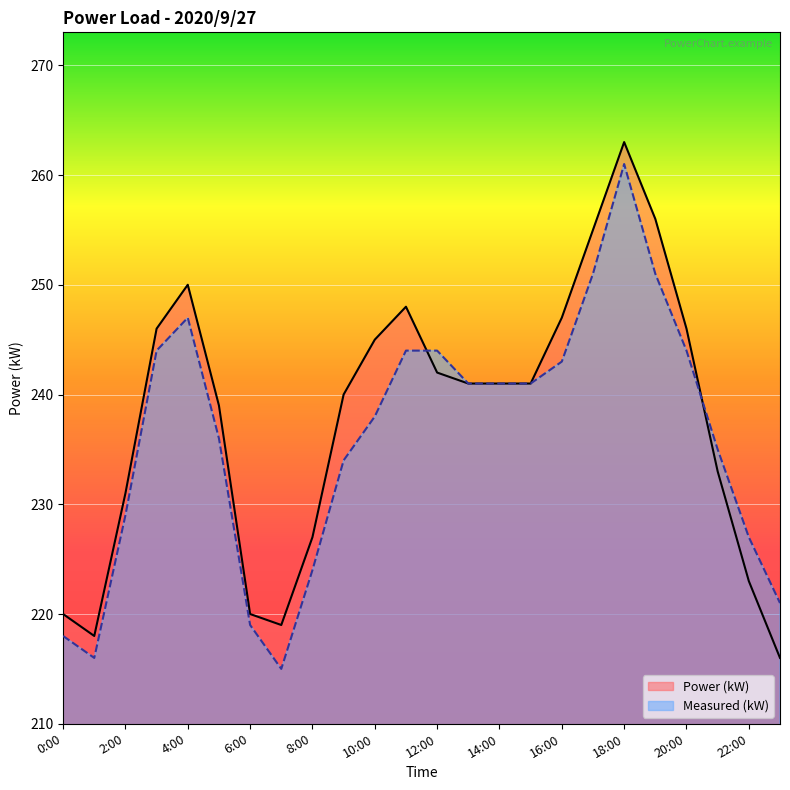

How many data points in Power (kW) are above 241?

10